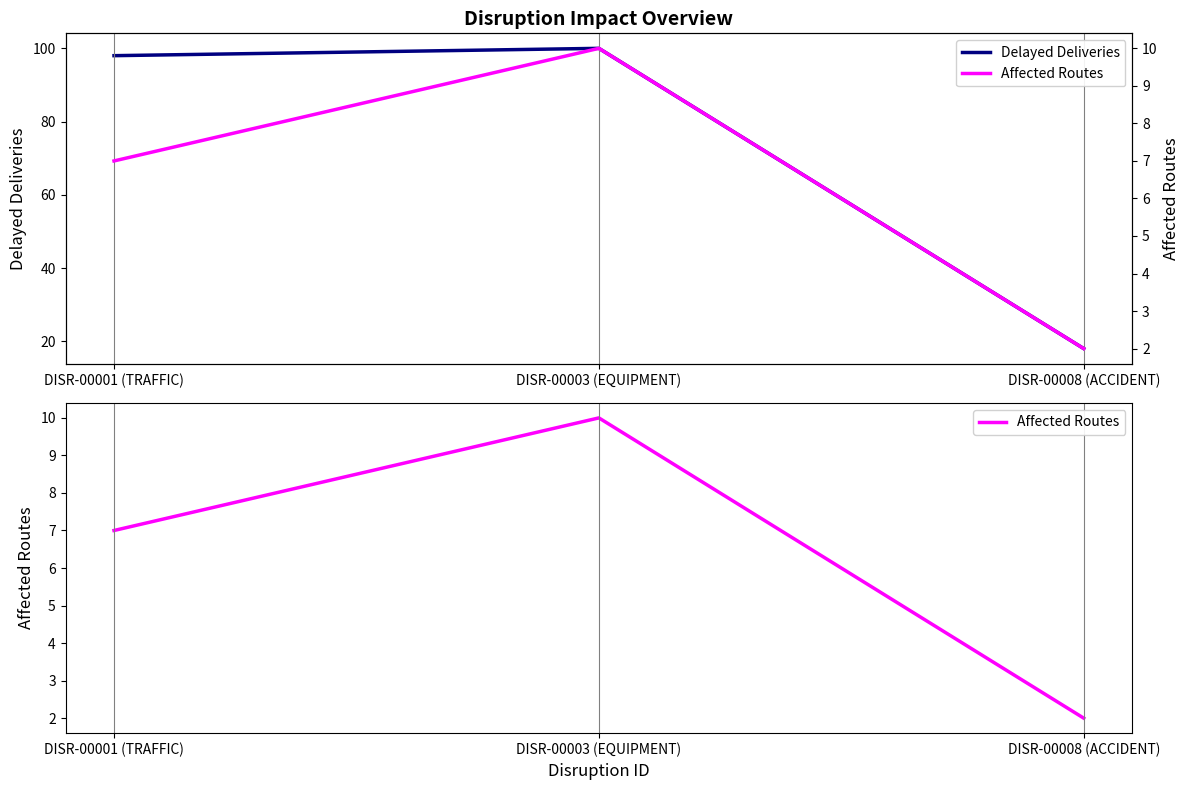

What is the maximum value for Delayed Deliveries?

100